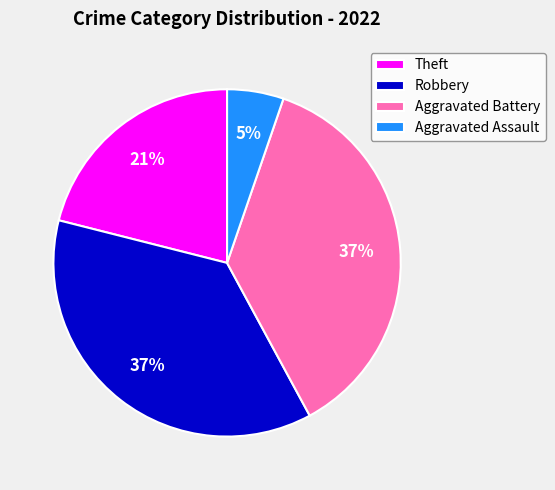

Which category has the smallest portion of the pie?

Aggravated Assault